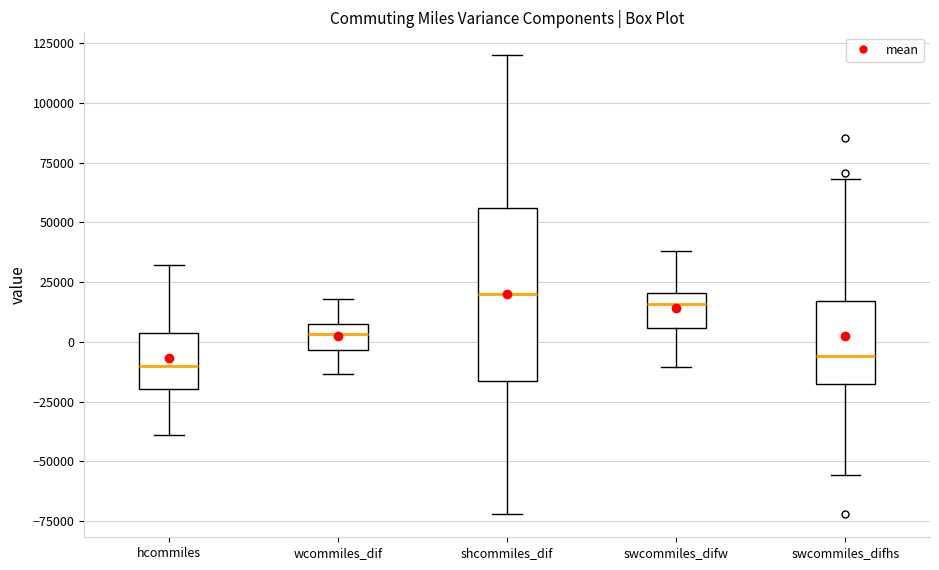

Reading left to right, read every box against the y-axis: the position of its median line, the range the box covers, and the ends of its whiskers. The values are not printed on the chart, so give them approximately, as read against the axis.

hcommiles: median -10000, box -20000 to 5000, whiskers -40000 to 30000
wcommiles_dif: median 5000, box -5000 to 10000, whiskers -15000 to 20000
shcommiles_dif: median 20000, box -15000 to 55000, whiskers -70000 to 120000
swcommiles_difw: median 15000, box 5000 to 20000, whiskers -10000 to 40000
swcommiles_difhs: median -5000, box -20000 to 15000, whiskers -55000 to 70000